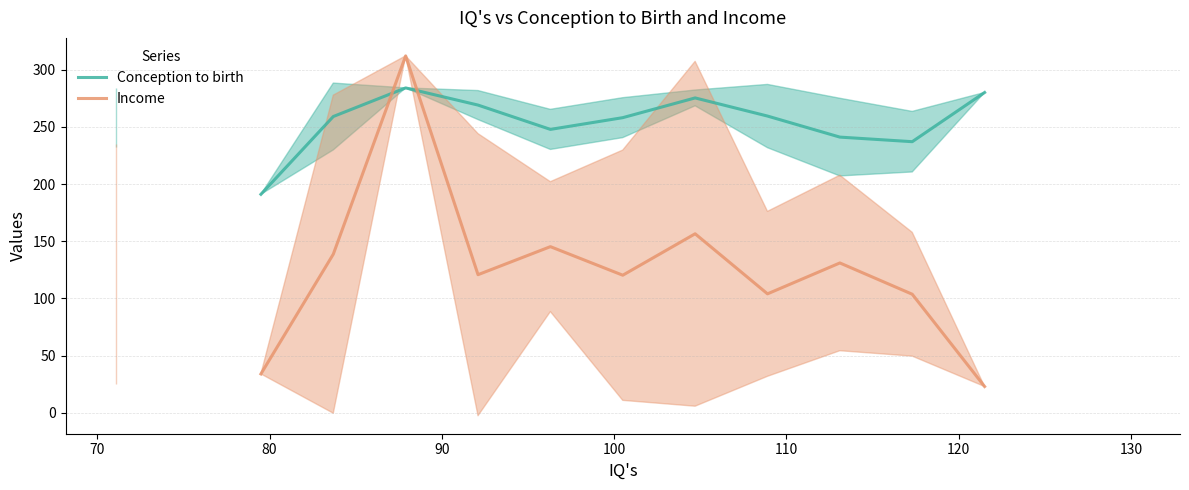

True or false: Conception to birth has more than 1 points higher than both neighbors.

True